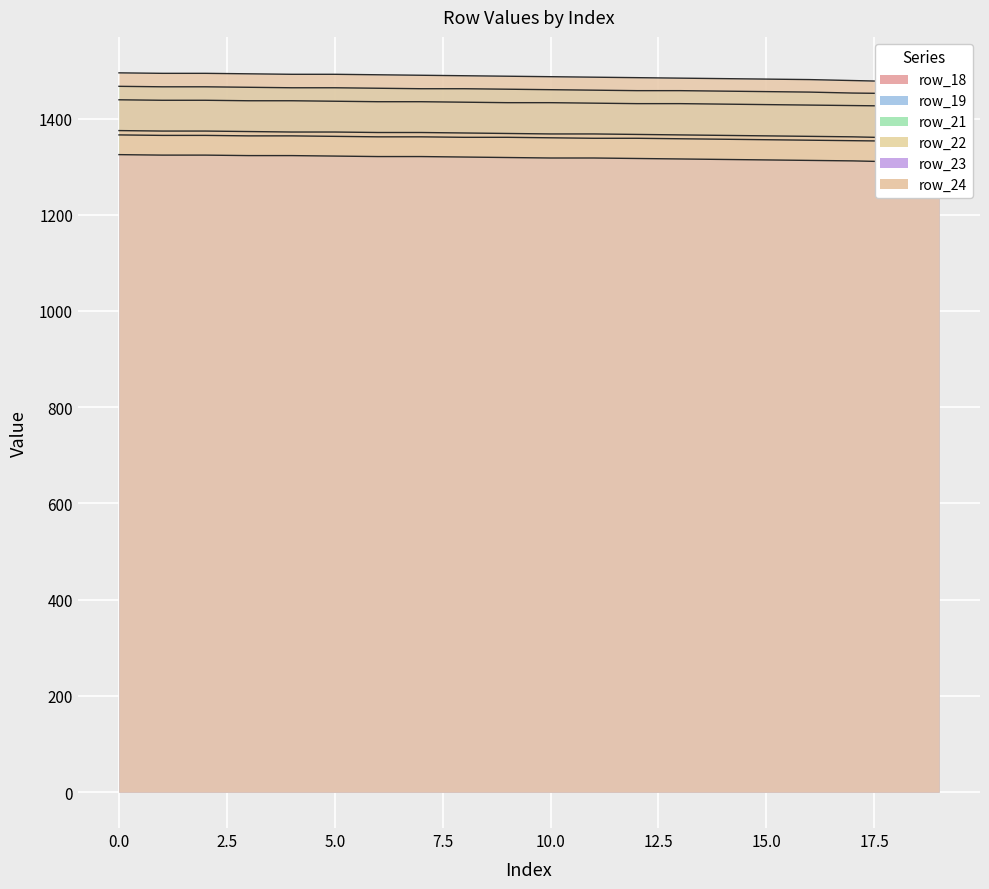

True or false: row_18 has a value of 1431 at 12.

True